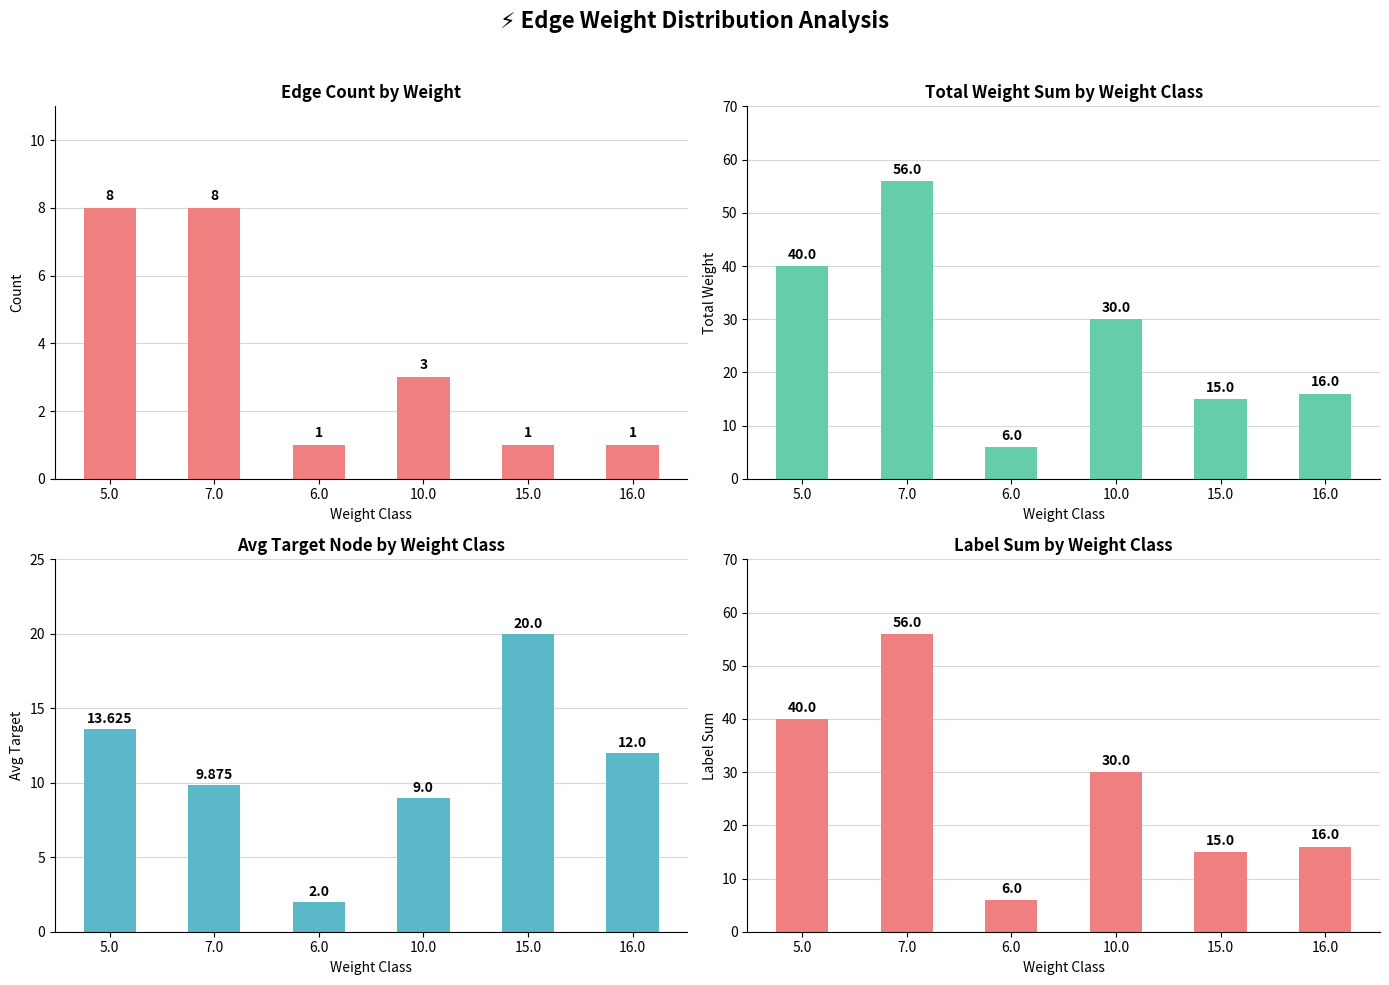

How many values in the Label Sum series exceed 30?

2